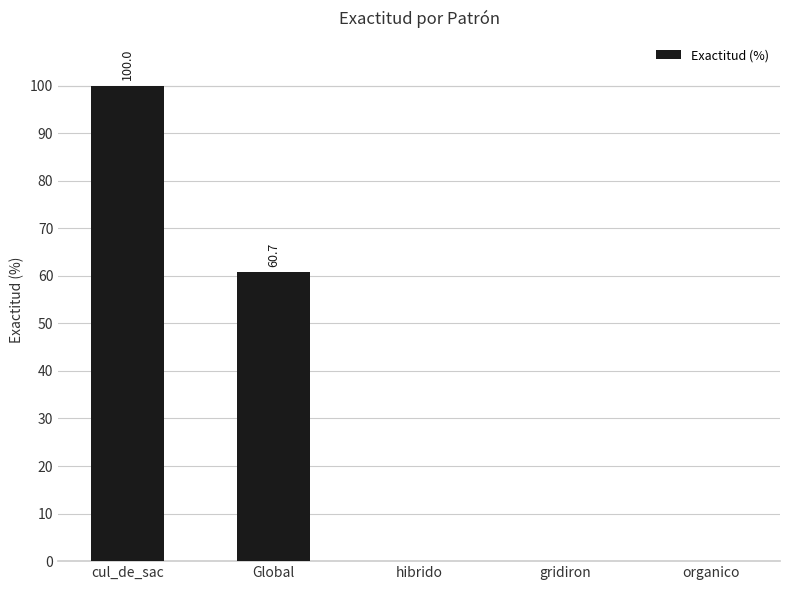

What is the change in value from cul_de_sac to Global?

-39.3